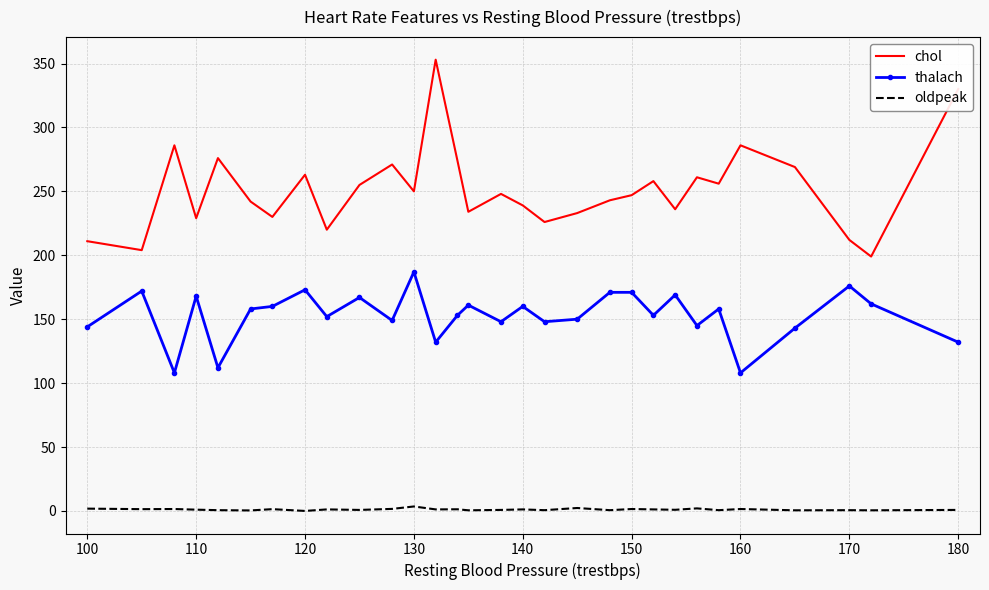

Which series has the largest range (max minus min)?

chol